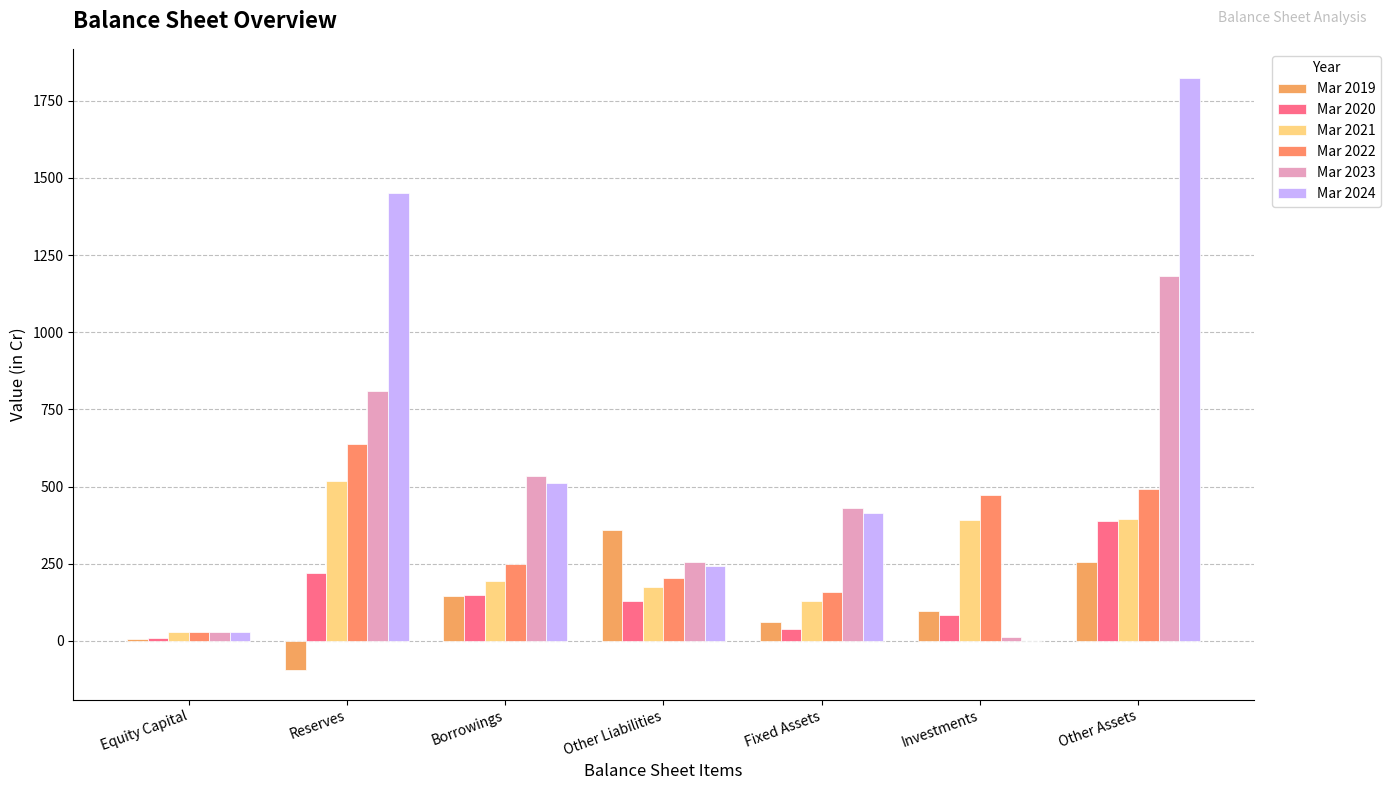

Does the chart contain stacked bars?

No